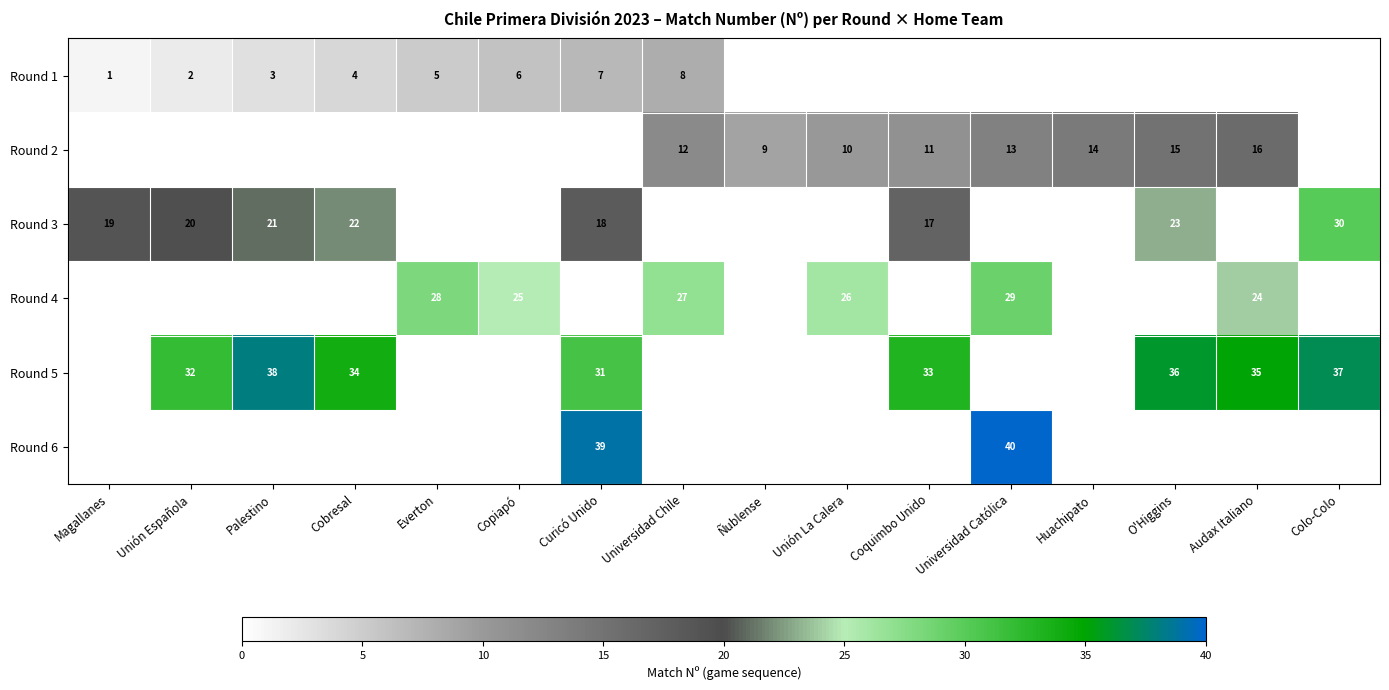

Is it true that Round 2 equals 12 at Universidad Chile?

True